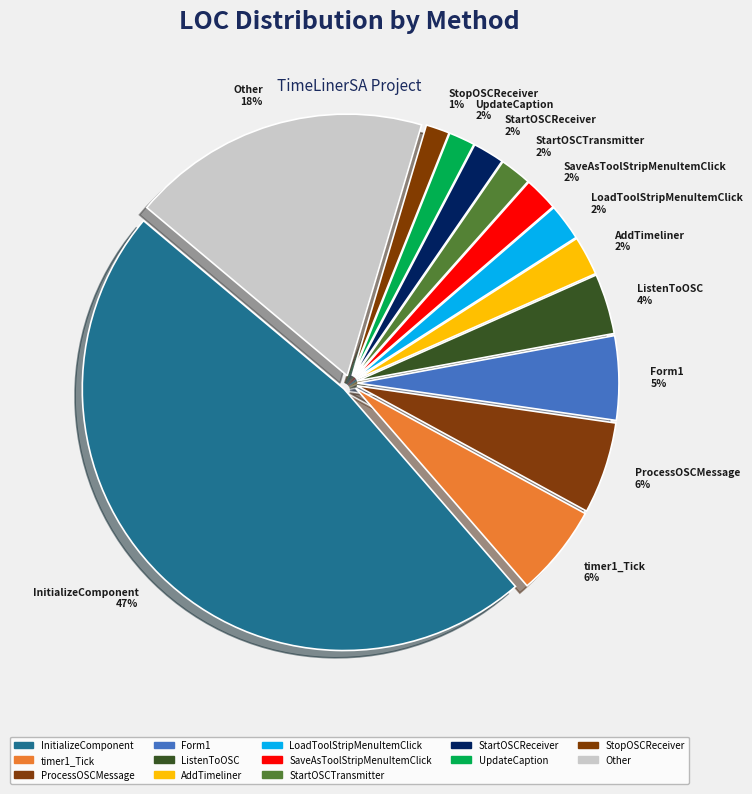

Which slice is the largest?

InitializeComponent 47%